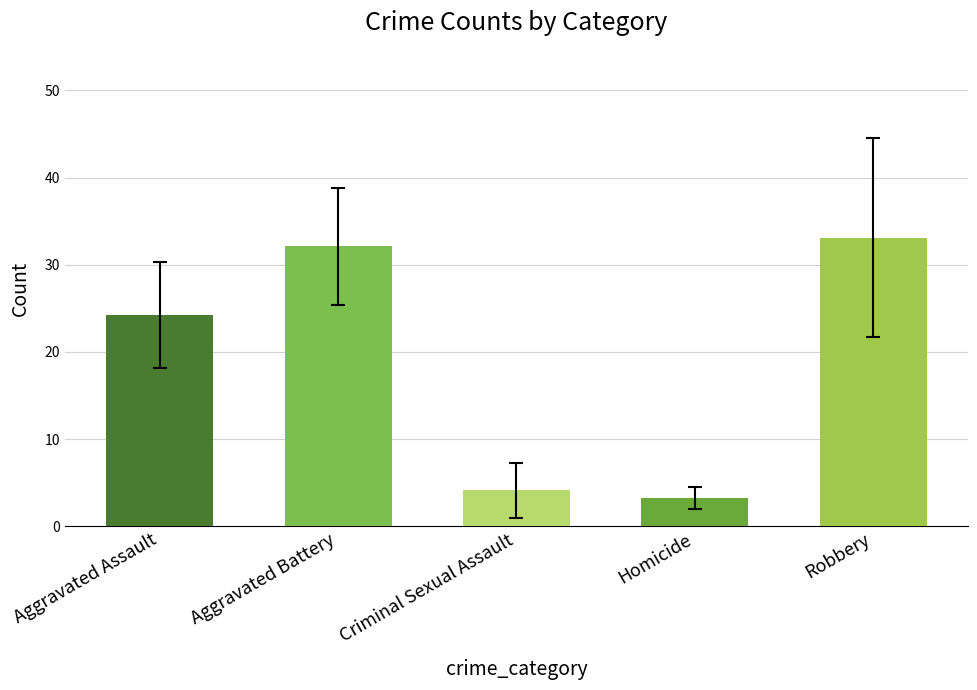

How many bars are there in total?

5